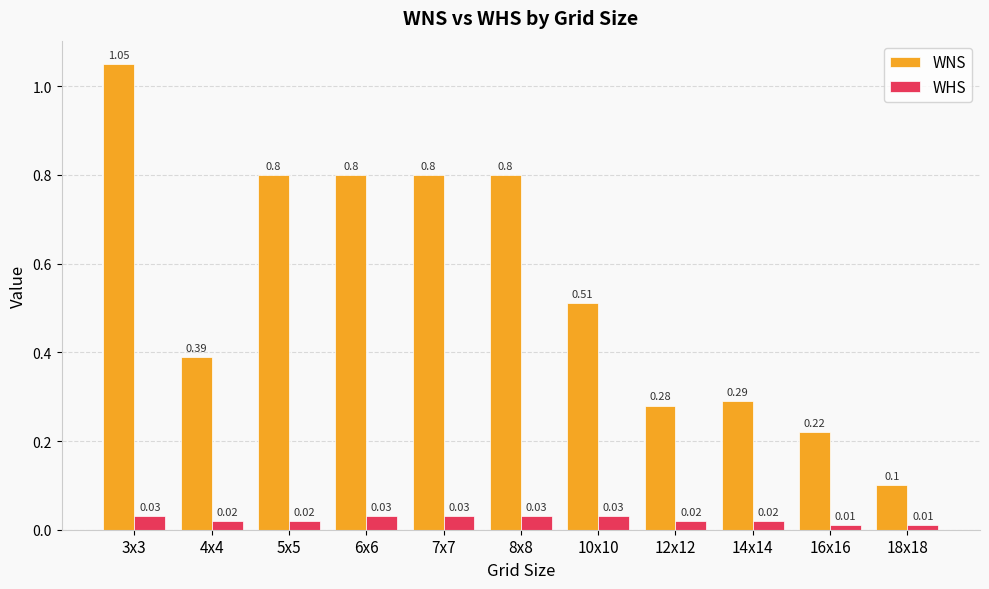

What is the label of the 7th bar from the left?

10x10